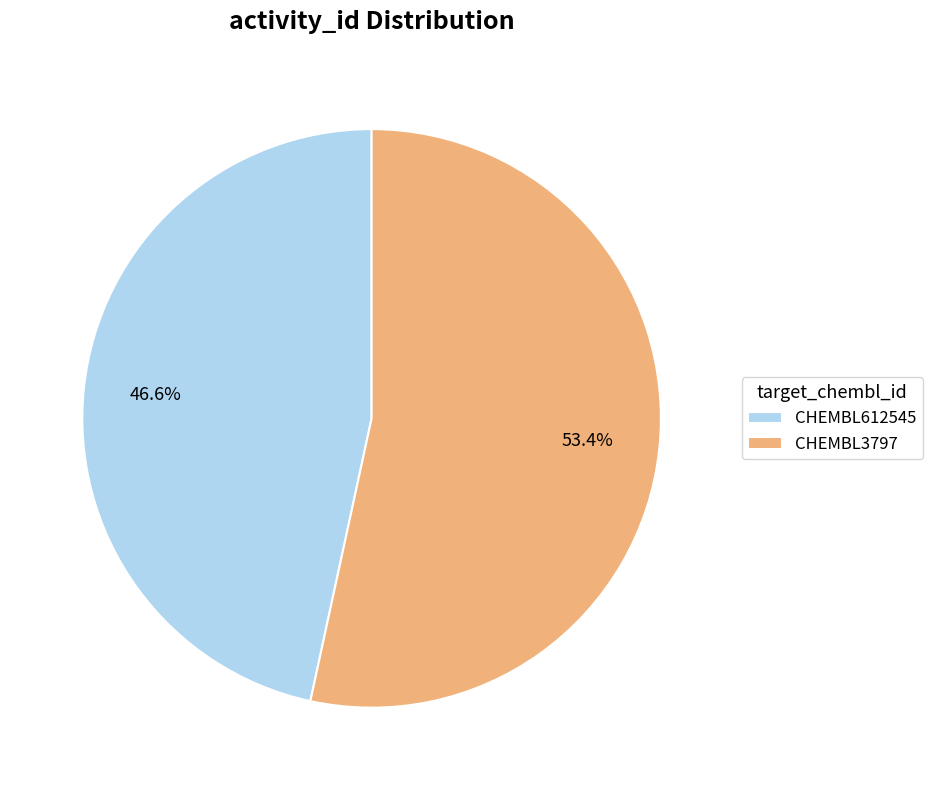

Which has a higher value, CHEMBL3797 or CHEMBL612545?

CHEMBL3797